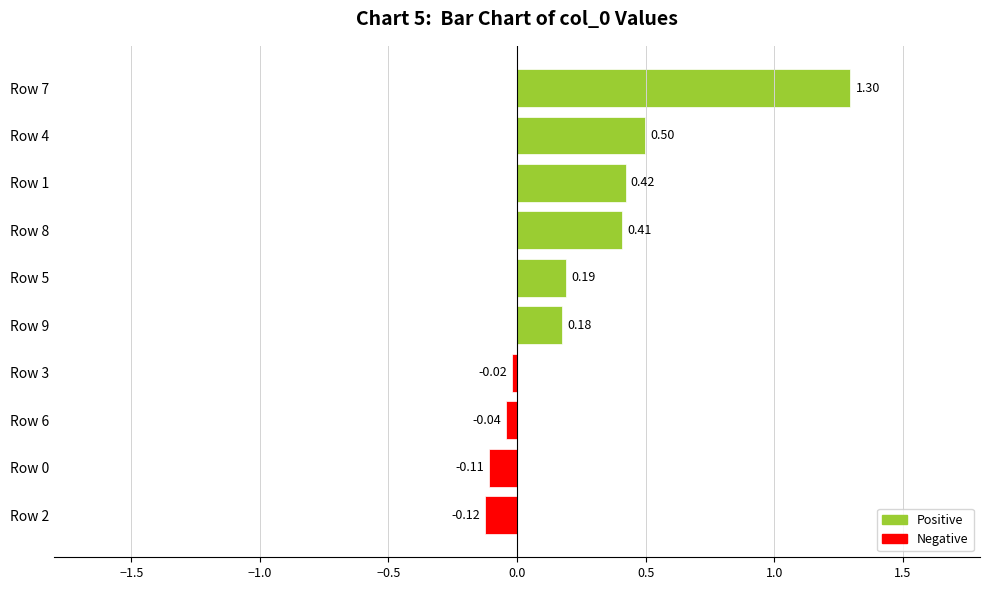

What is the change in value from Row 0 to Row 4?

+0.6